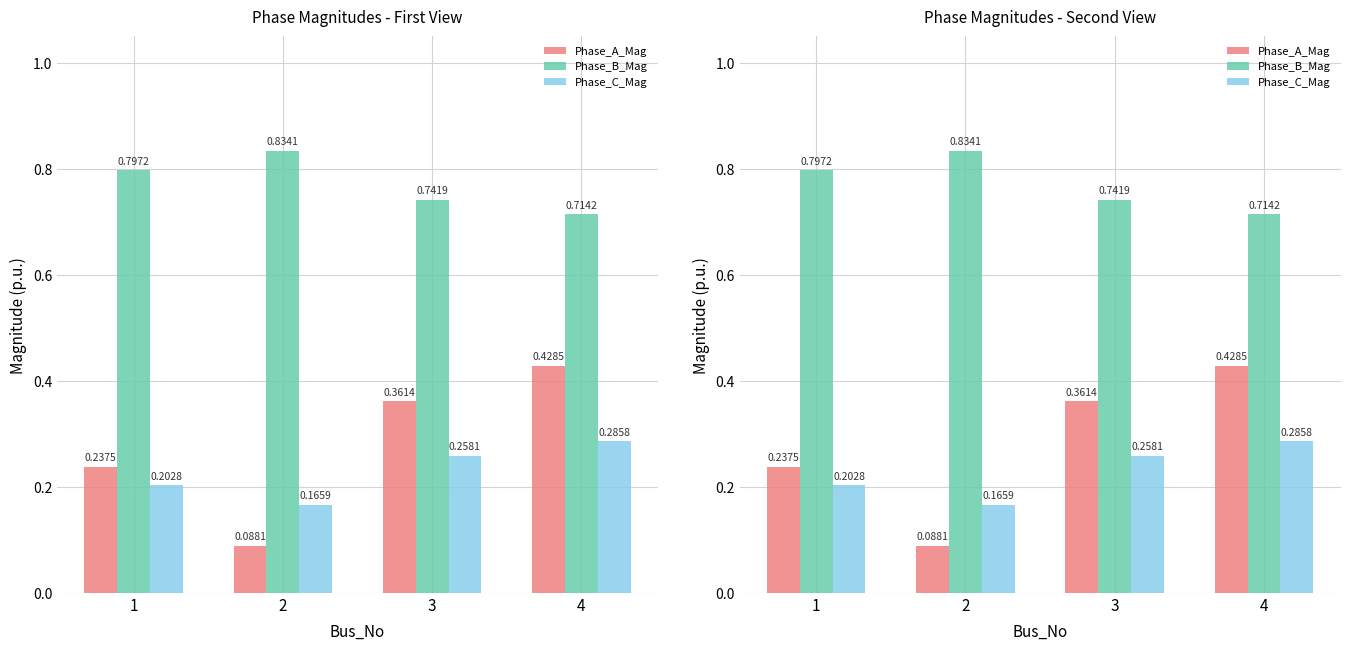

Does the chart contain stacked bars?

No